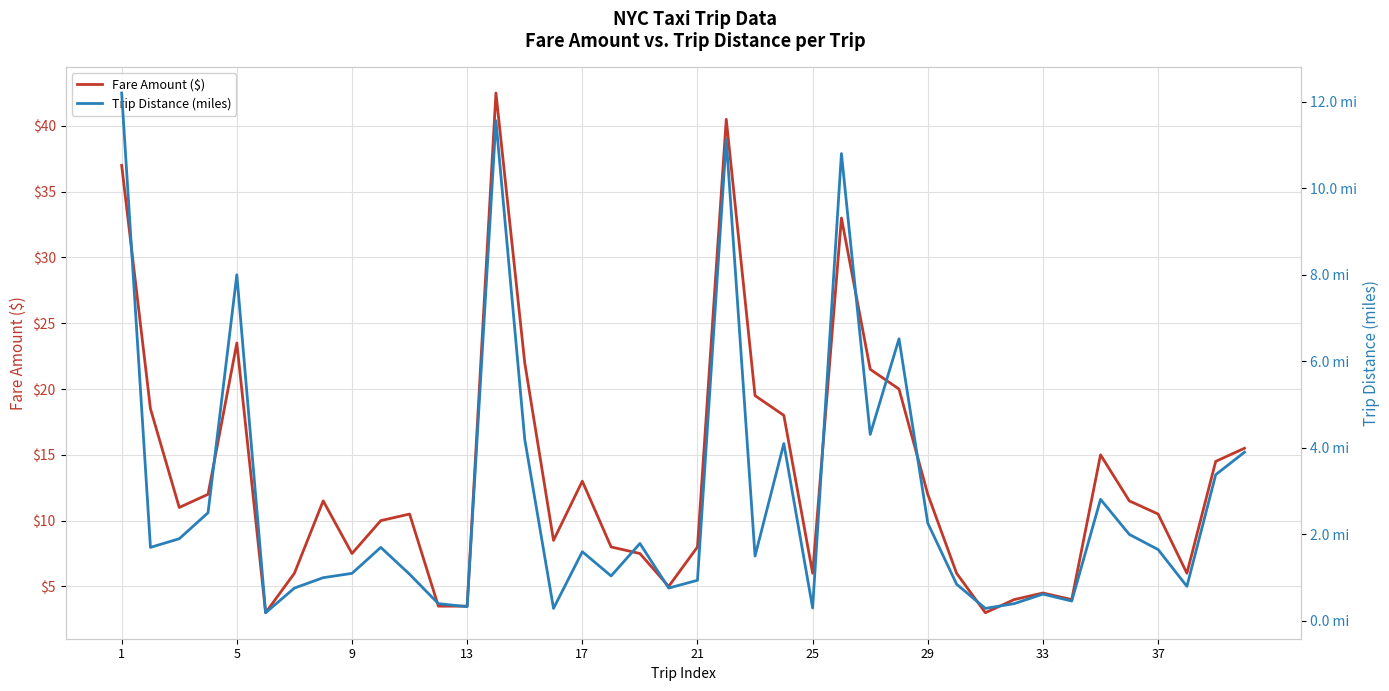

Where does the Fare Amount ($) series first go above 11?

1